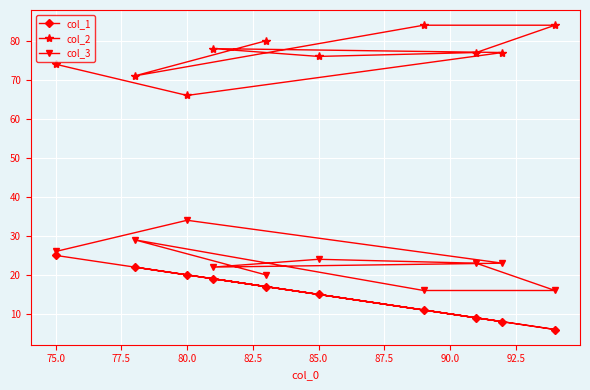

Rank the series by their maximum value, from highest to lowest.

col_2, col_3, col_1